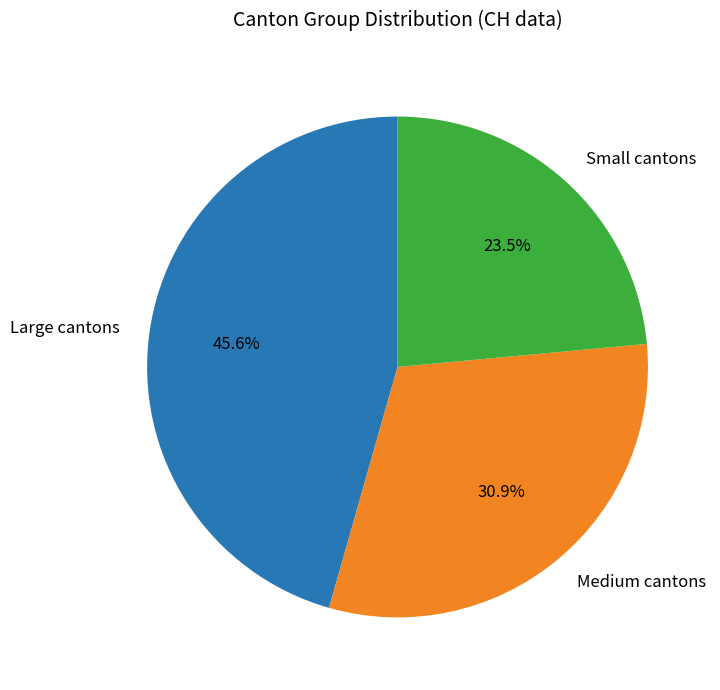

Which slice is the smallest?

Small cantons